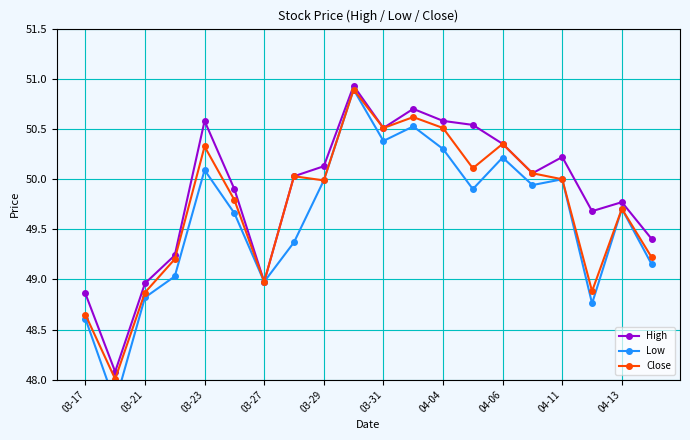

What is the difference between the maximum and minimum values in the Low series?

3.1